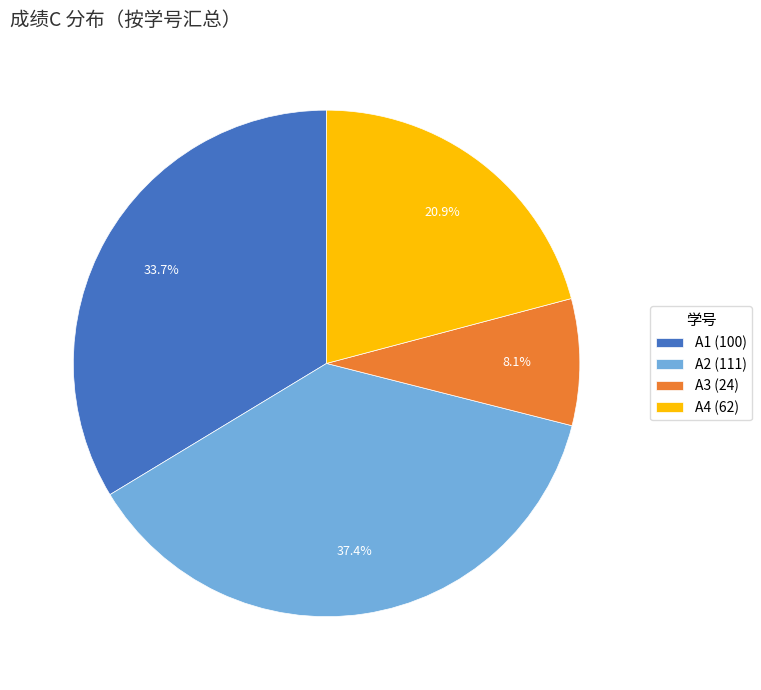

What is the ratio of the value at A2 (111) to the value at A3 (24)?

4.6